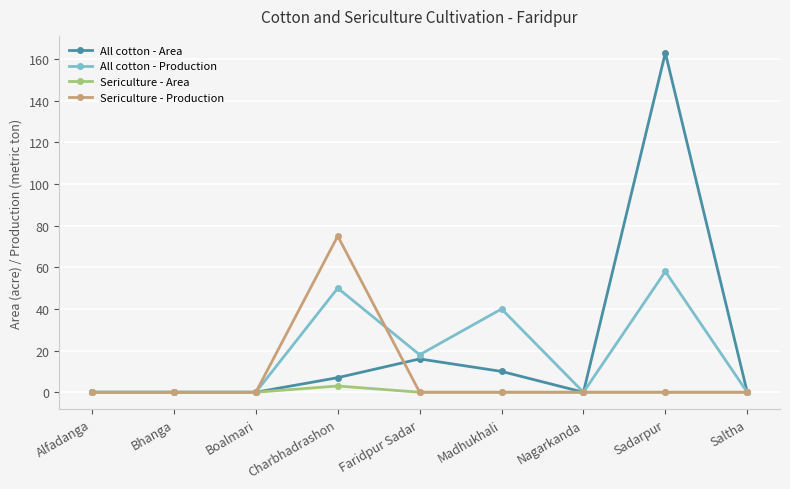

What is the difference between the maximum and second lowest values in the All cotton - Area series?

163